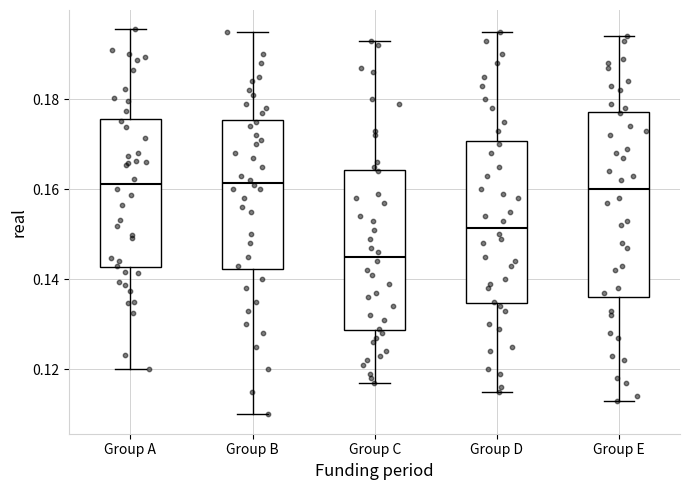

Reading left to right, read every box against the y-axis: the position of its median line, the range the box covers, and the ends of its whiskers. The values are not printed on the chart, so give them approximately, as read against the axis.

Group A: median 0.162, box 0.142 to 0.176, whiskers 0.120 to 0.196
Group B: median 0.162, box 0.142 to 0.176, whiskers 0.110 to 0.196
Group C: median 0.146, box 0.128 to 0.164, whiskers 0.118 to 0.194
Group D: median 0.152, box 0.134 to 0.170, whiskers 0.116 to 0.196
Group E: median 0.160, box 0.136 to 0.178, whiskers 0.114 to 0.194